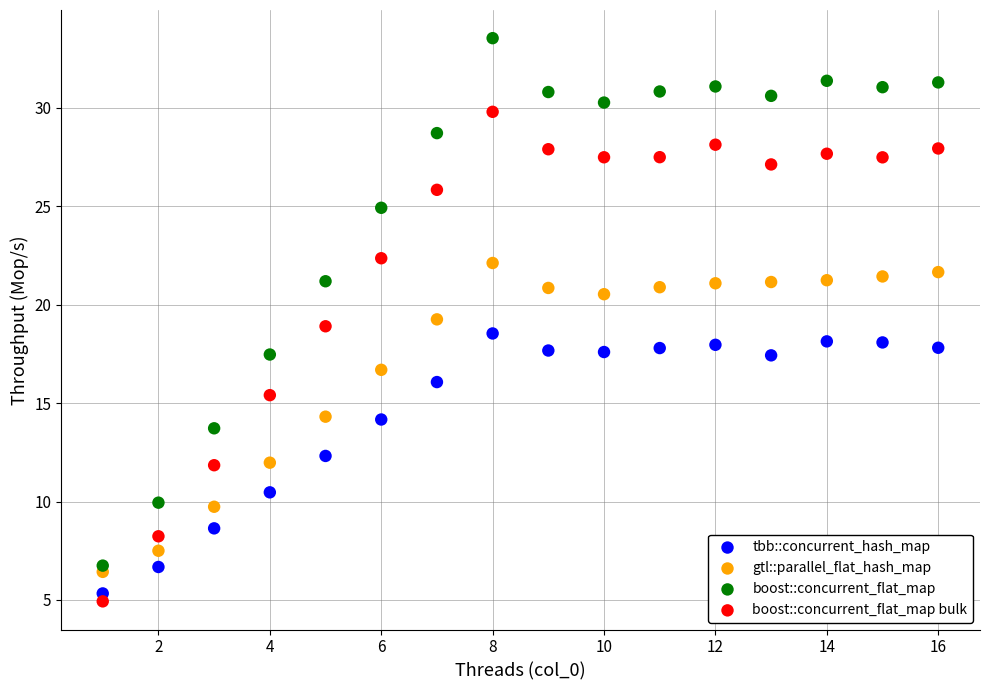

Which series reaches the maximum Y coordinate?

boost::concurrent_flat_map